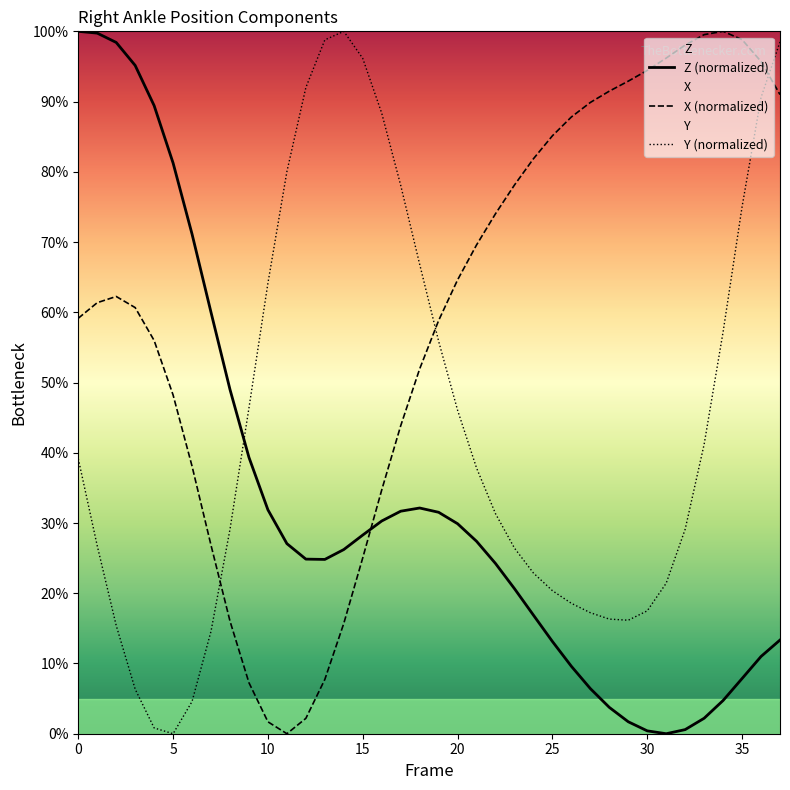

What is the value of the Y point at the 28th from the left?

17.2